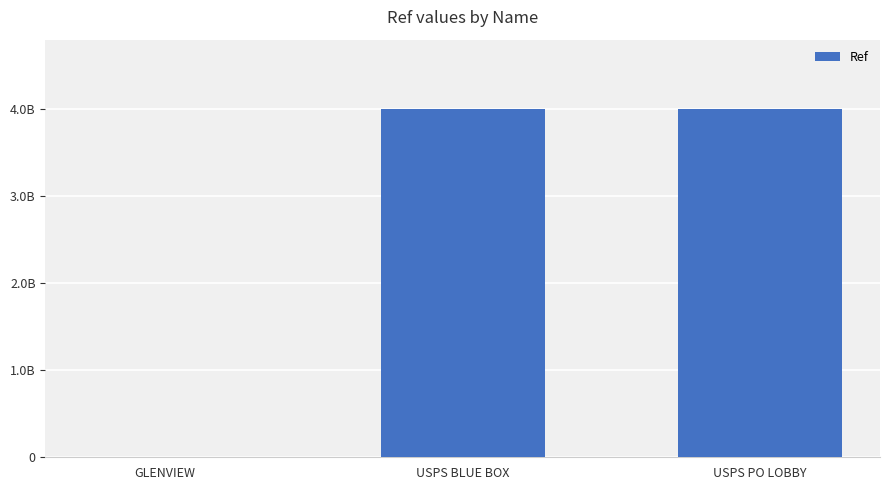

Reading right to left, what are all the values shown in this chart?

4002500005	4002500001	1364995